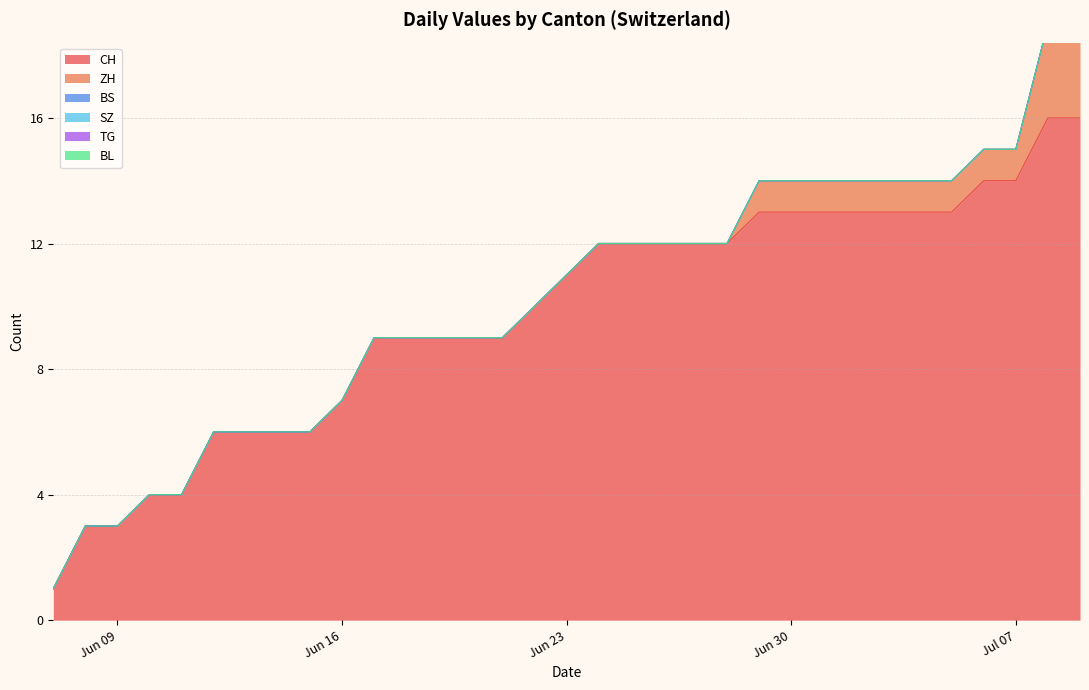

Which series has the largest total across all categories?

CH